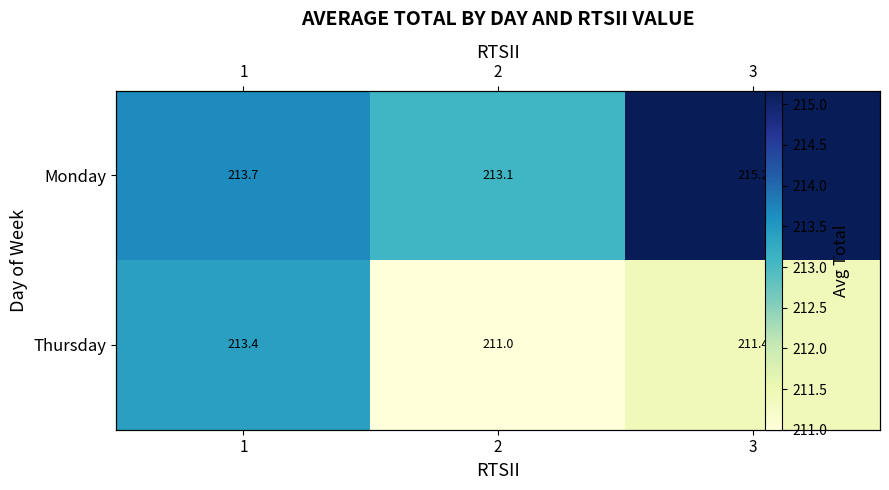

Which series has the largest total across all categories?

Monday